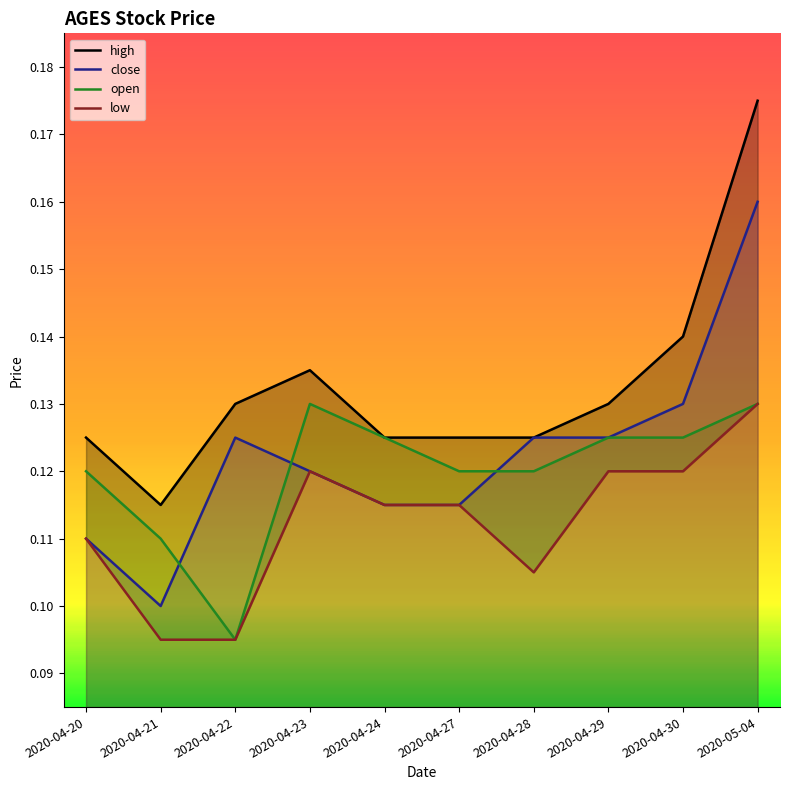

Reading right to left, what are all the values shown in this chart?

high: 0.2	0.1	0.1	0.1	0.1	0.1	0.1	0.1	0.1	0.1
close: 0.2	0.1	0.1	0.1	0.1	0.1	0.1	0.1	0.1	0.1
open: 0.1	0.1	0.1	0.1	0.1	0.1	0.1	0.1	0.1	0.1
low: 0.1	0.1	0.1	0.1	0.1	0.1	0.1	0.1	0.1	0.1